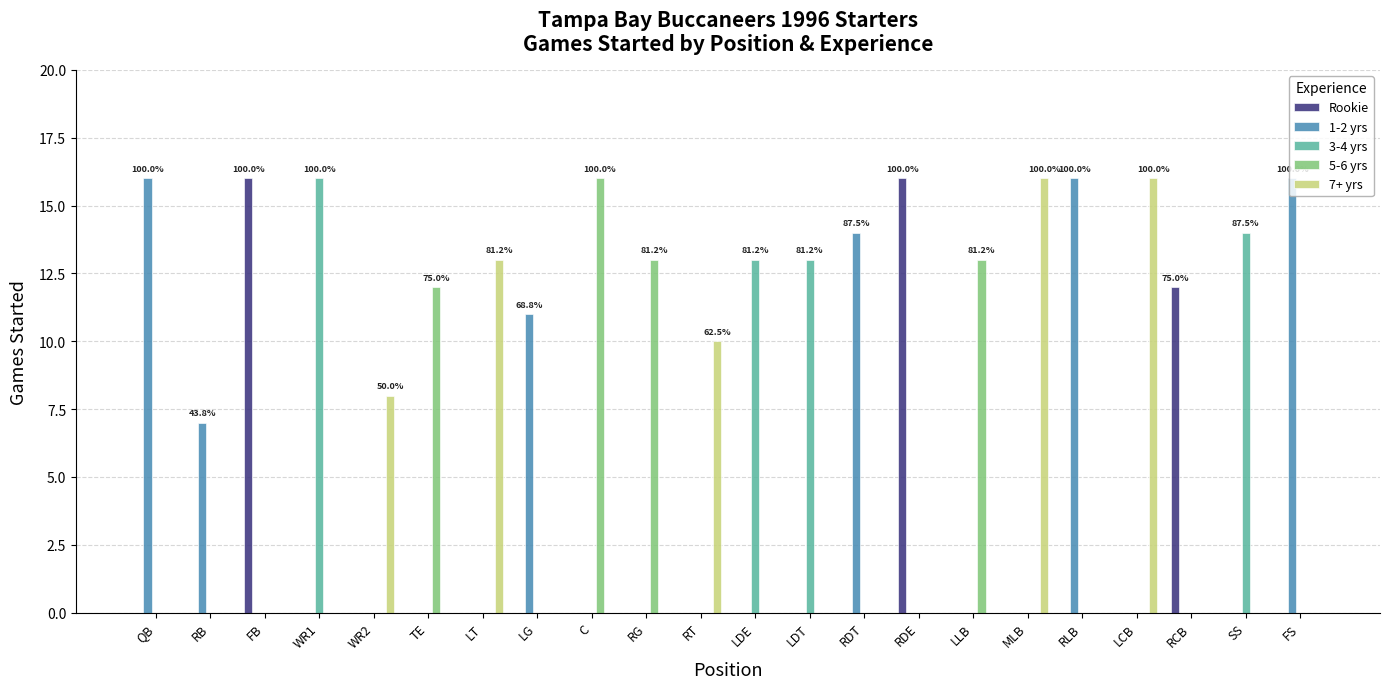

The value of 5-6 yrs at LT is 0. True or false?

True